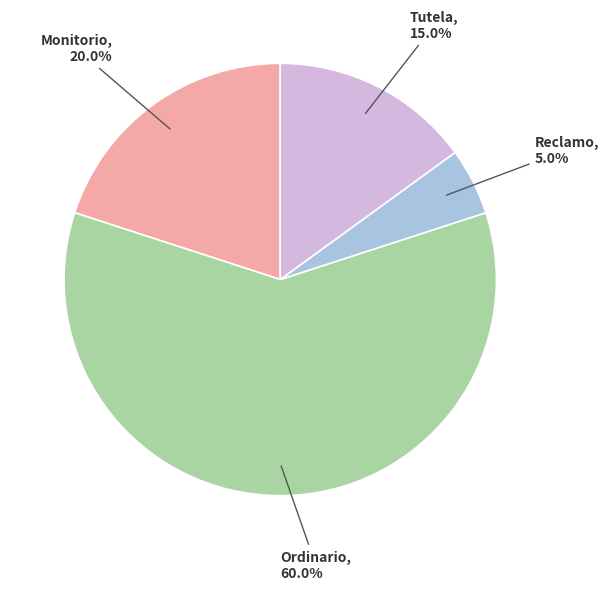

To the nearest percent, what is the difference between the largest and smallest slice percentages?

55%